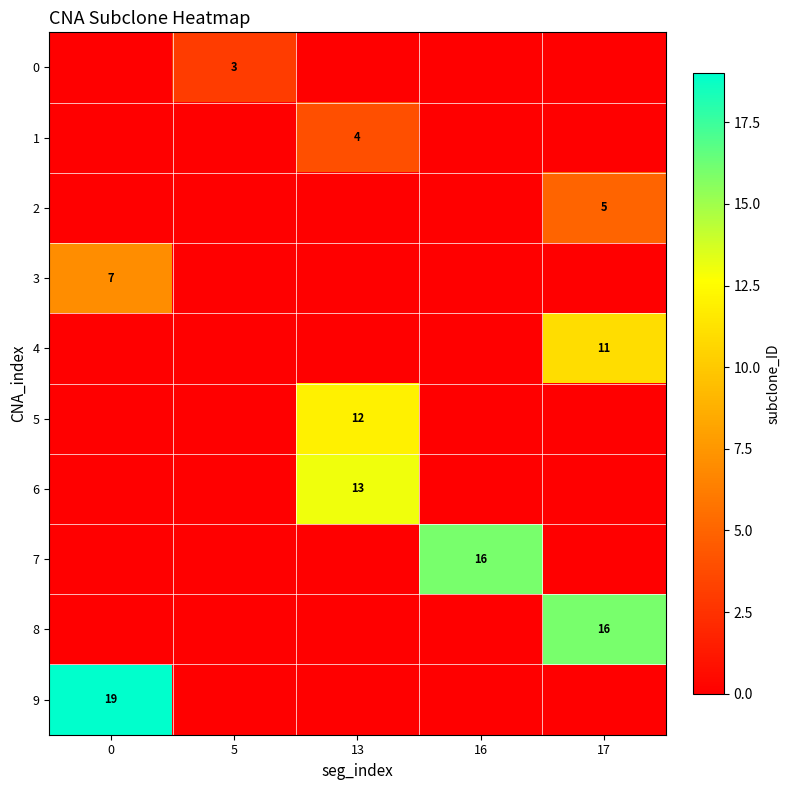

What is the total value across all series at 13?

29